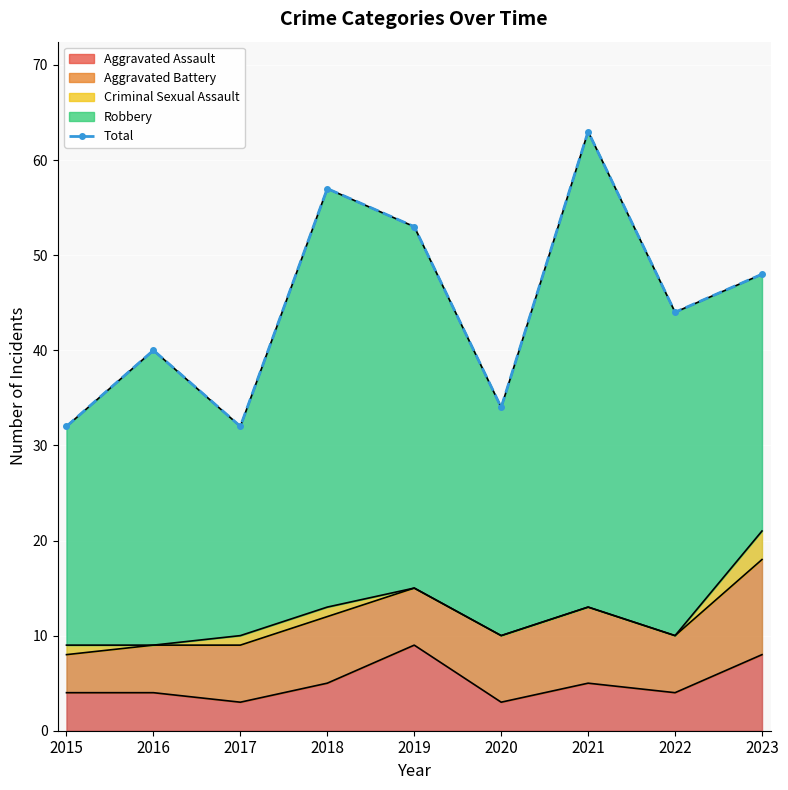

What is the difference between the values at 2015 and 2023?

16